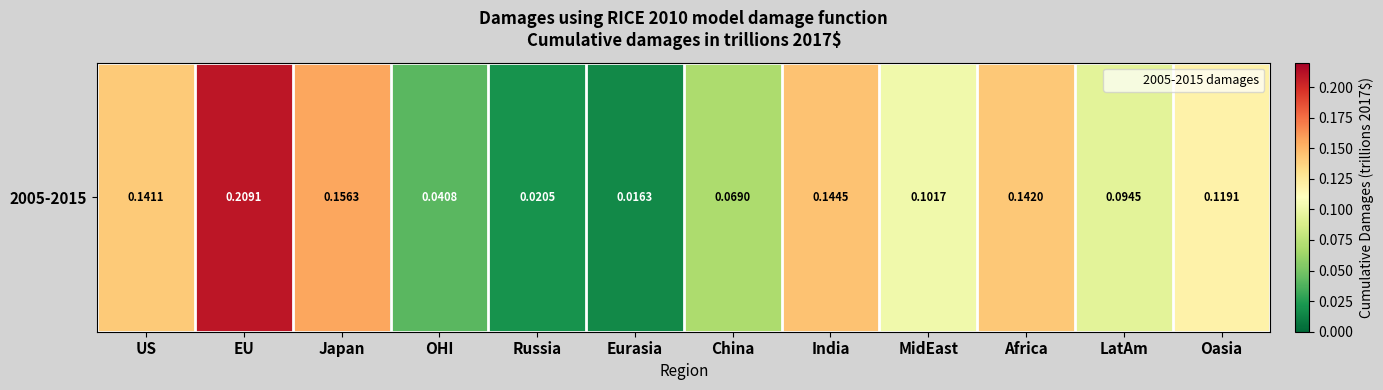

What is the sum of the values at MidEast and EU?

0.3